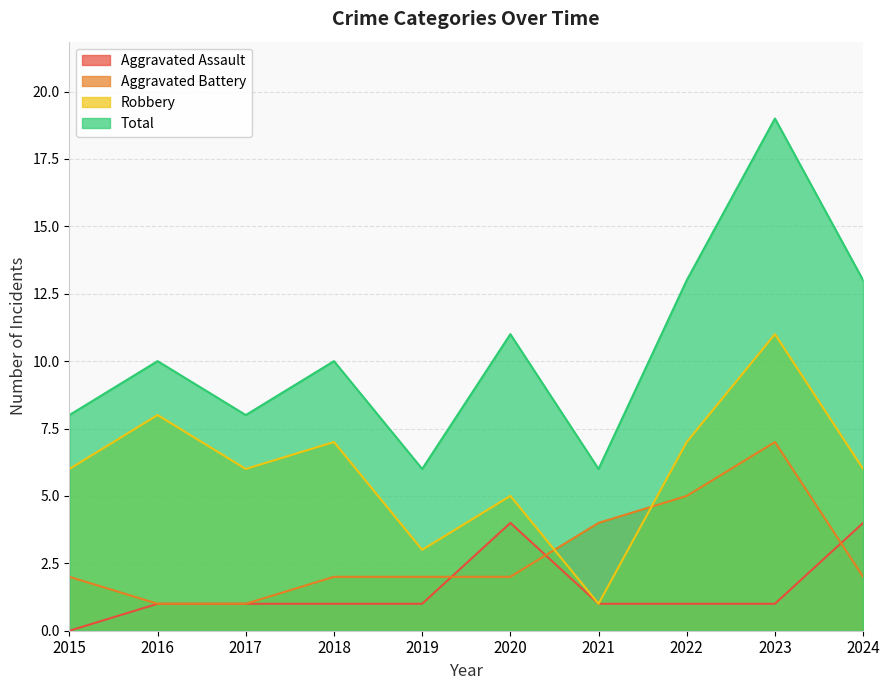

Which category has the lowest value across all series?

2015